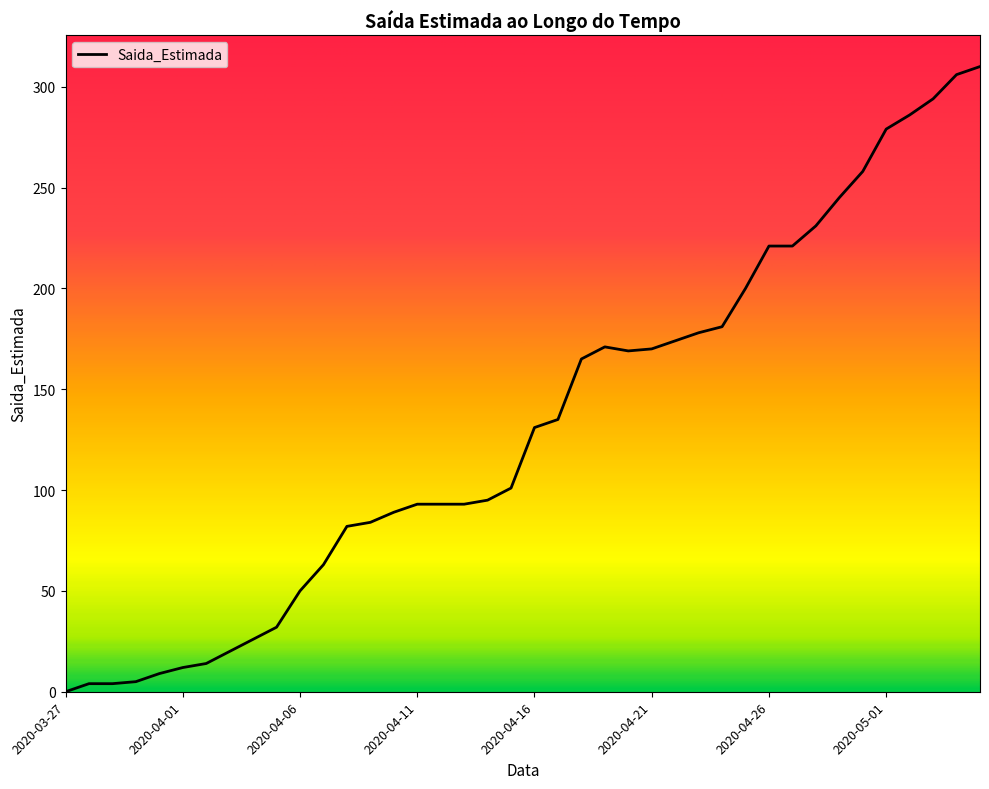

Is this an area chart (filled region under the line)?

No